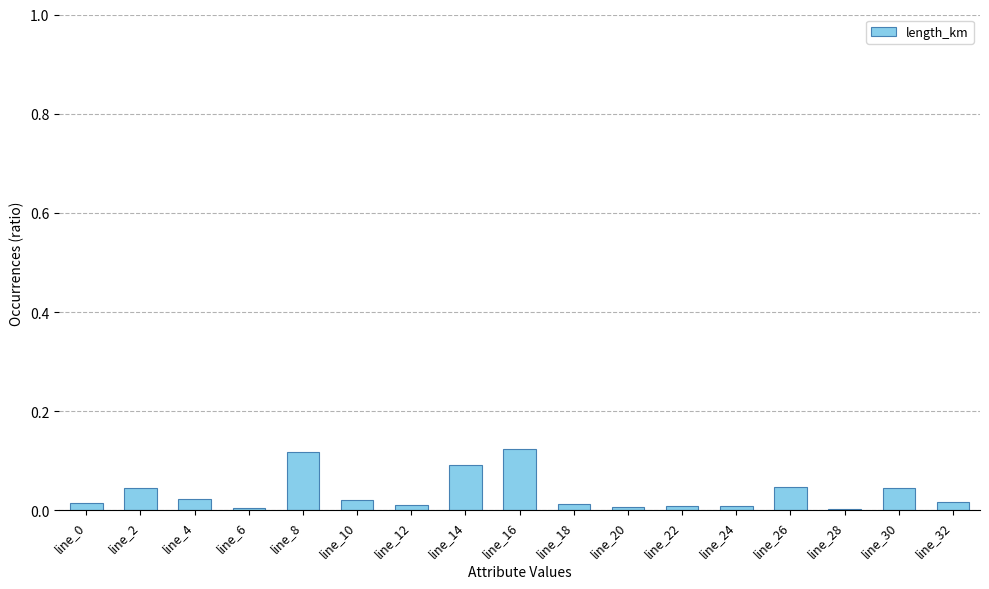

The value at line_30 is 0.0. True or false?

True